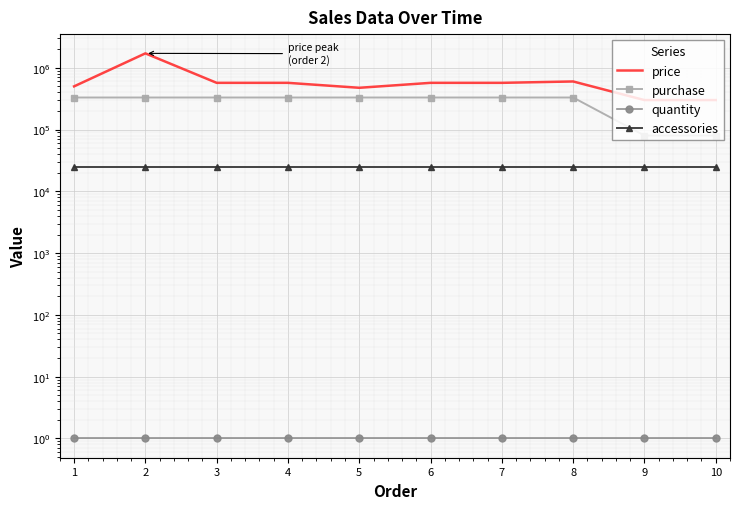

How many lines are shown in the chart?

4